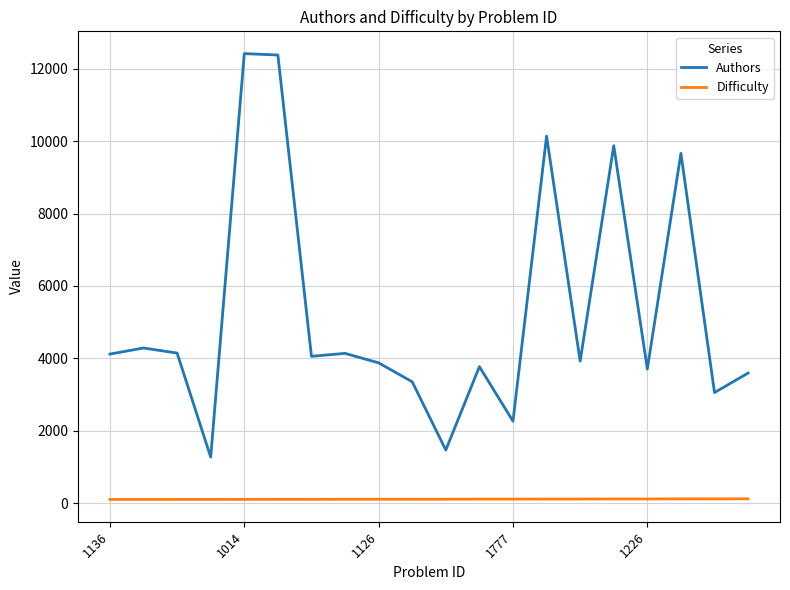

What is the difference between the maximum and minimum values in the Authors series?

11149